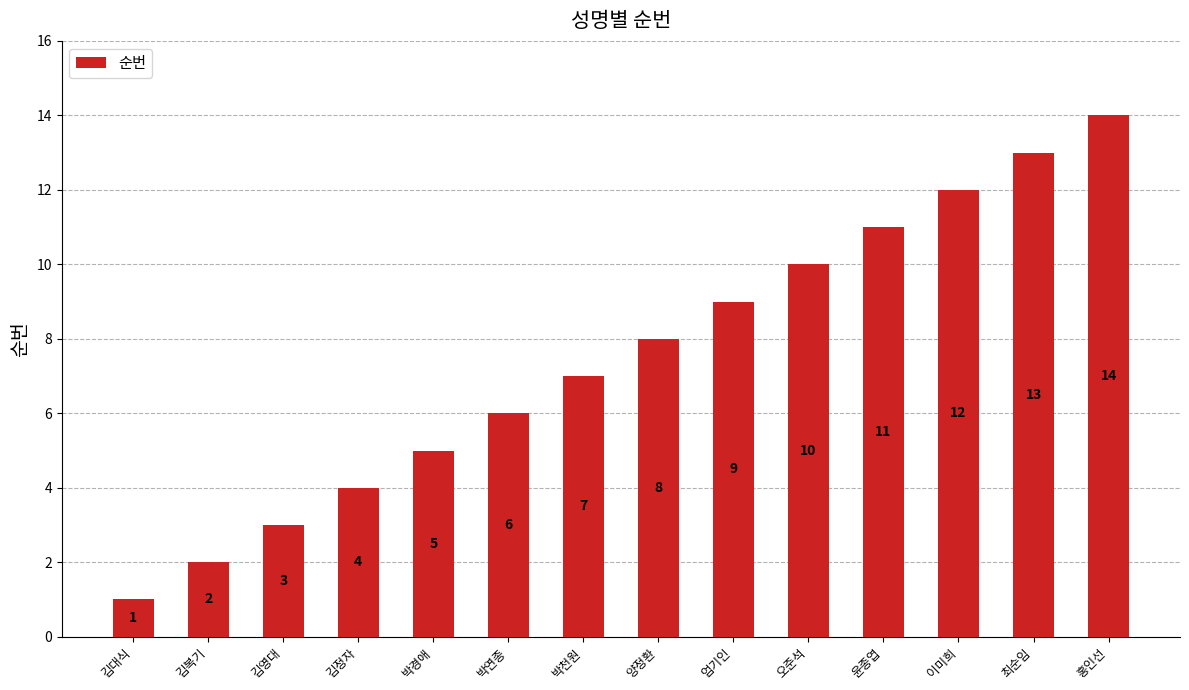

How many bars are there in total?

14